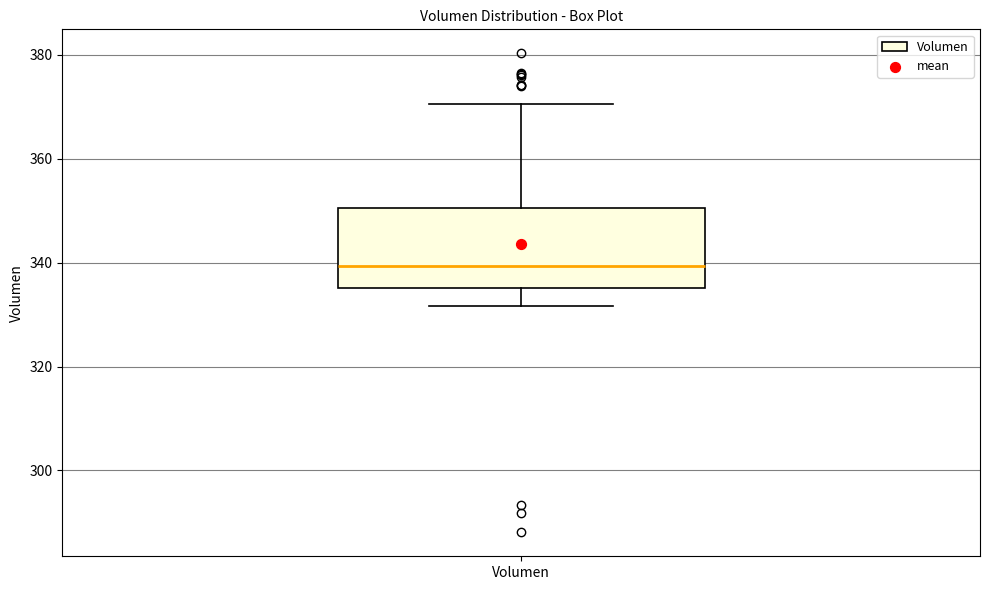

Transcribe this box plot: give where the median line is, the range the box spans, and where the two whiskers end, as read against the y-axis. The values are not printed on the chart, so give them approximately, as read against the axis.

median 340, box 336 to 350, whiskers 332 to 370